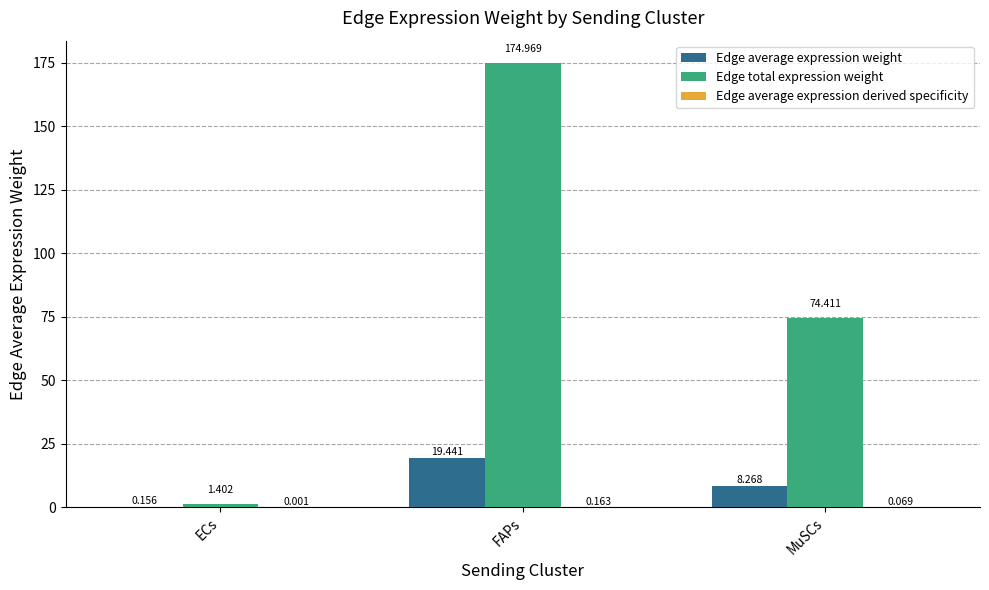

At which category is the sum across all series the highest?

FAPs